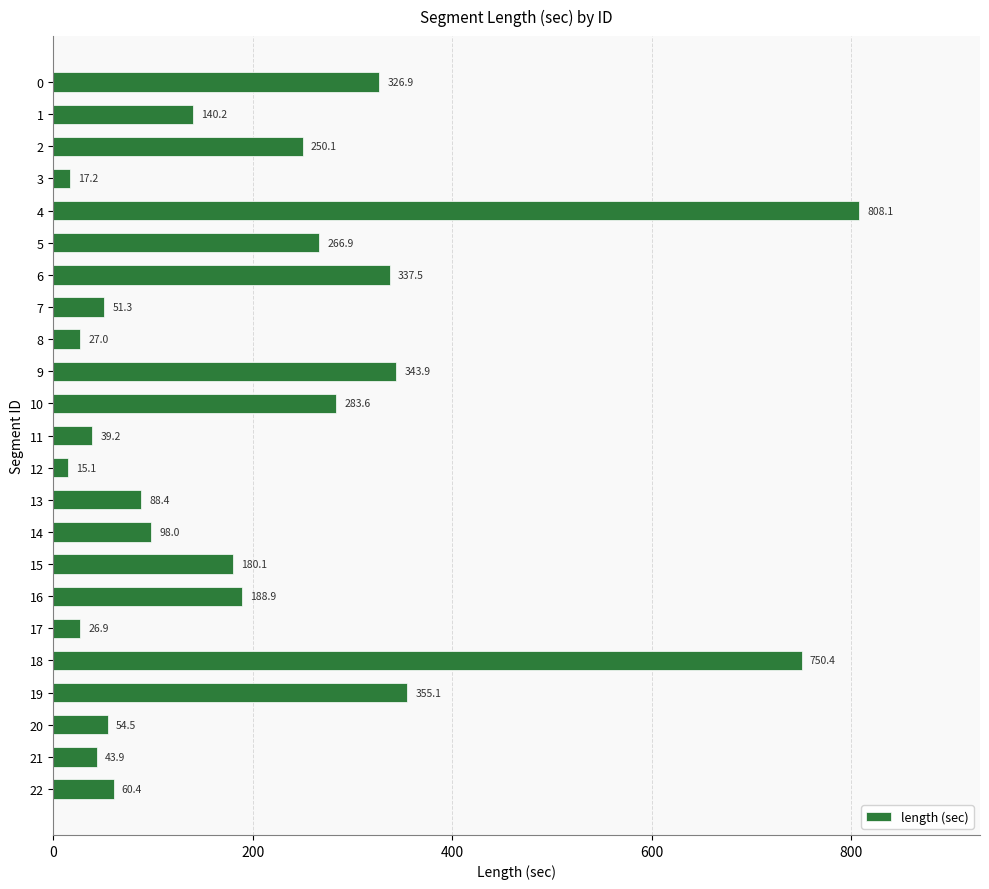

Reading bottom to top, list all the values displayed in this chart.

22=60.4	21=43.9	20=54.5	19=355.1	18=750.4	17=26.9	16=188.9	15=180.1	14=98.0	13=88.4	12=15.1	11=39.2	10=283.6	9=343.9	8=27.0	7=51.3	6=337.5	5=266.9	4=808.1	3=17.2	2=250.1	1=140.2	0=326.9